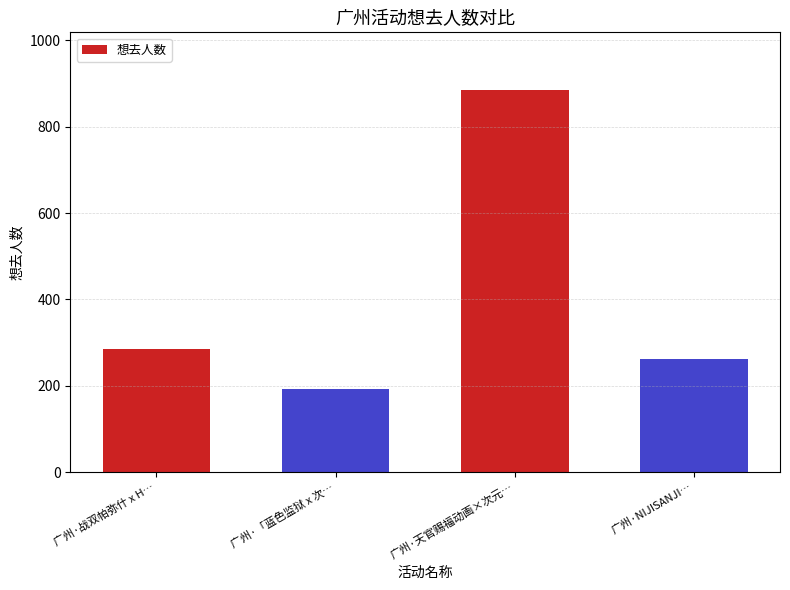

List the labels in order of value, largest first.

广州·天官赐福动画×次元…, 广州·战双帕弥什 x H…, 广州·NIJISANJI…, 广州·「蓝色监狱 x 次…